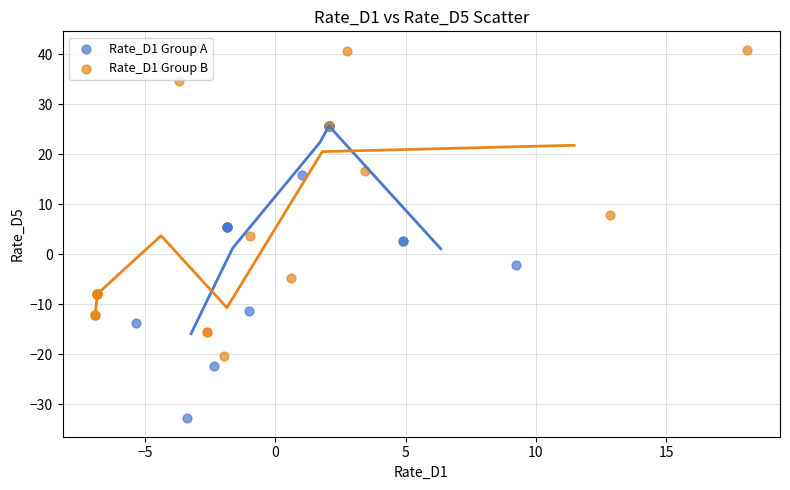

Which series contains the lowest Y value?

Rate_D1 Group A